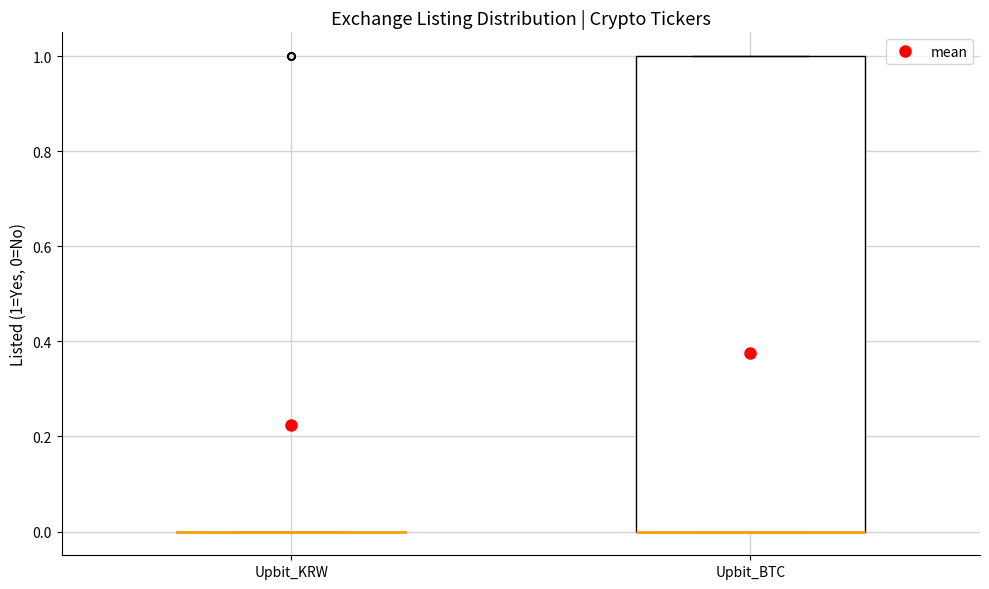

Where is the upper edge of the box for Upbit_BTC on the y-axis? The values are not printed on the chart, so give them approximately, as read against the axis.

1